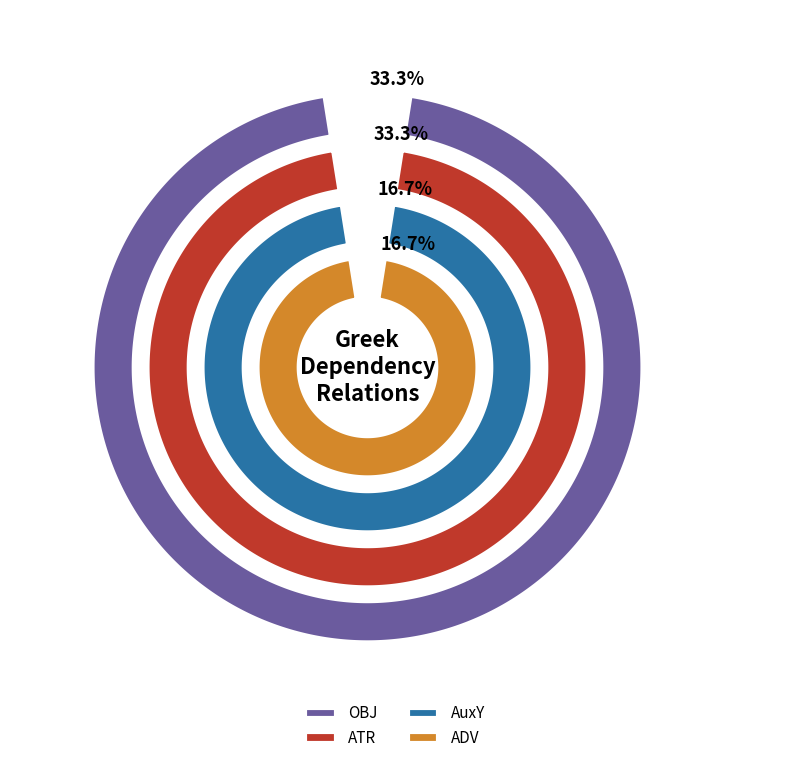

Does any single category account for the majority?

No